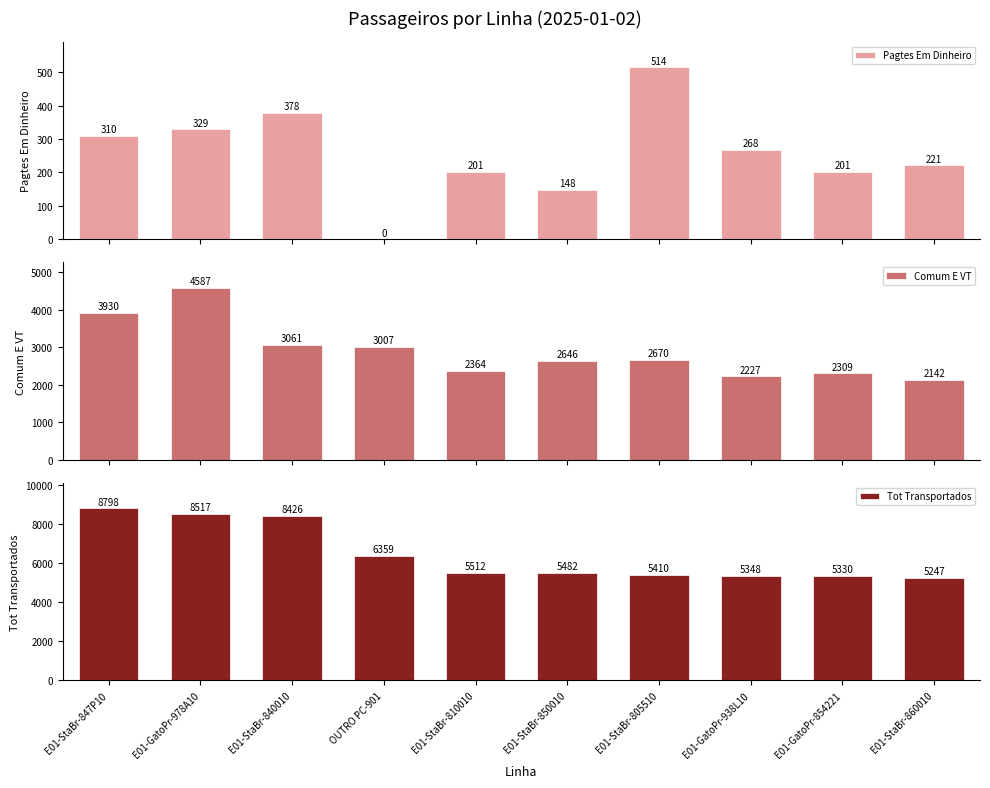

What is the lowest value of the Comum E VT series?

2142